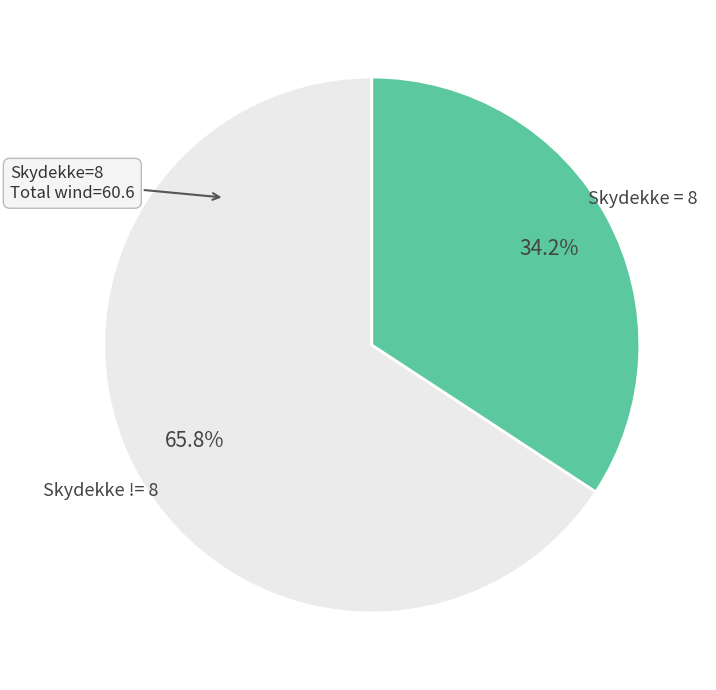

Is there a majority slice in this chart?

Yes